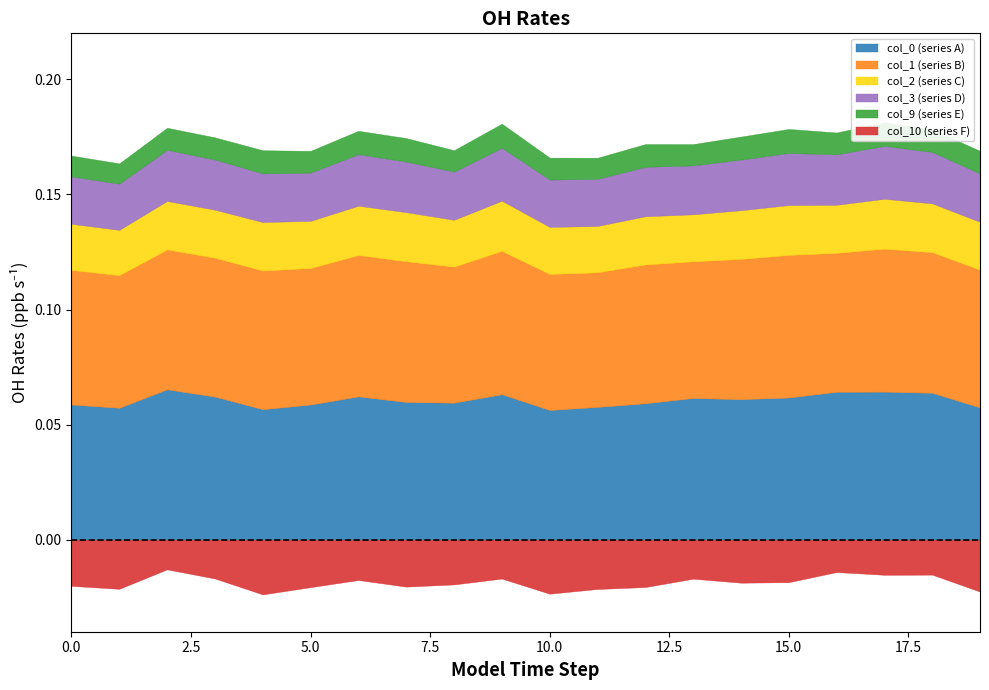

What is the difference between the highest and lowest values at 17?

0.1